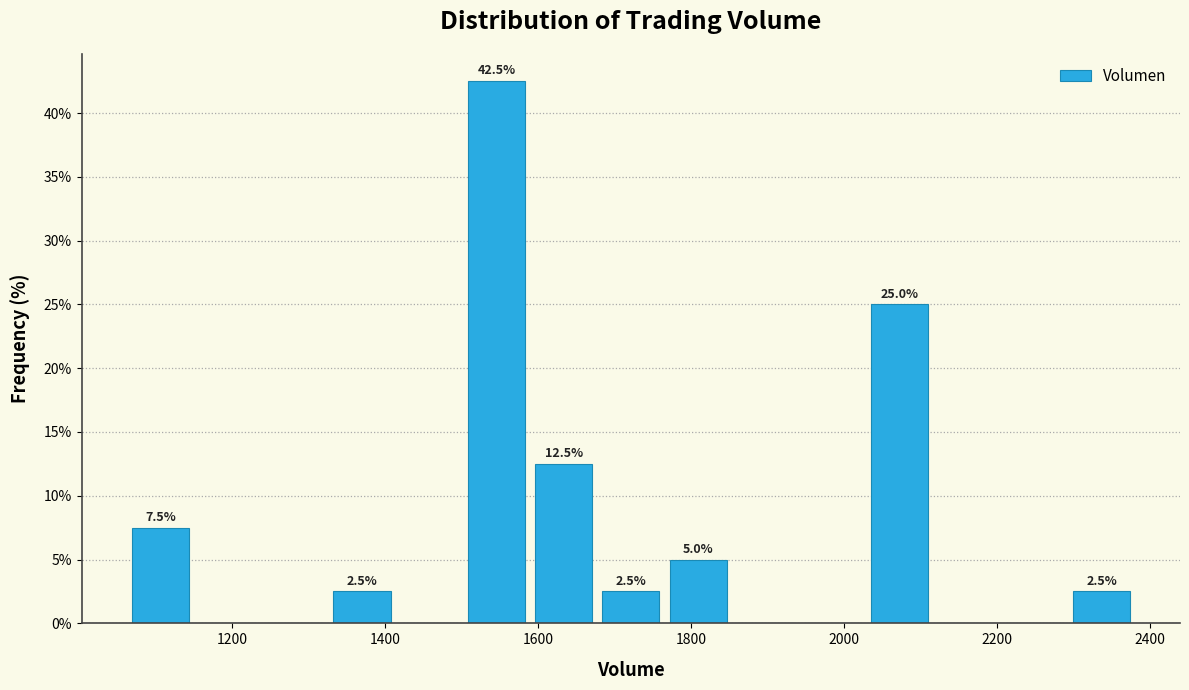

Which range on the x-axis has the tallest bar?

1500 to 1580